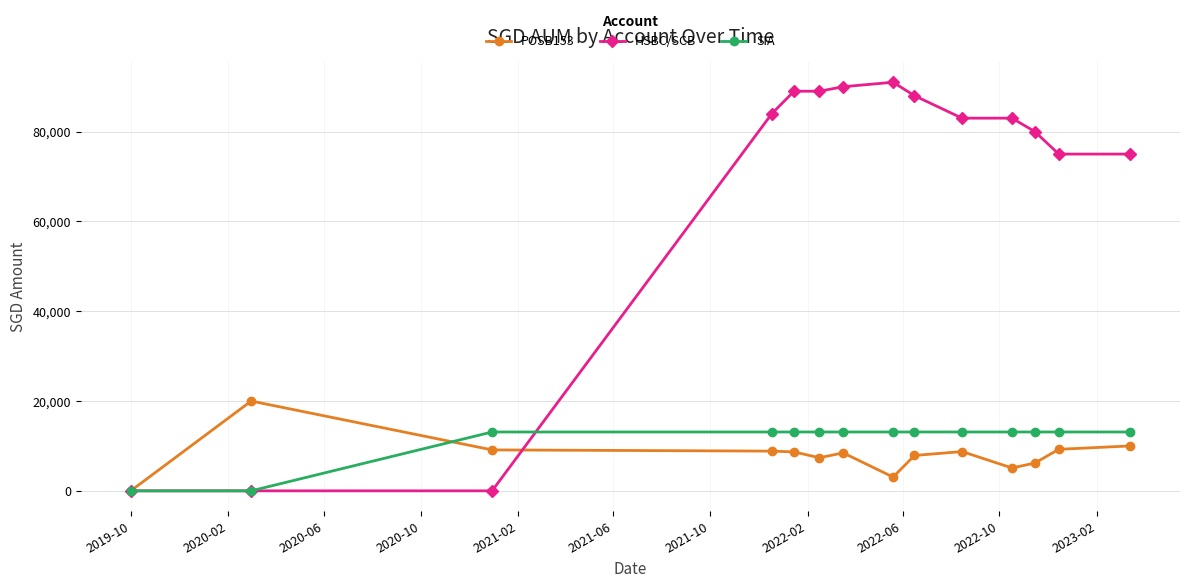

Which series has the widest spread of values?

HSBC/SCB